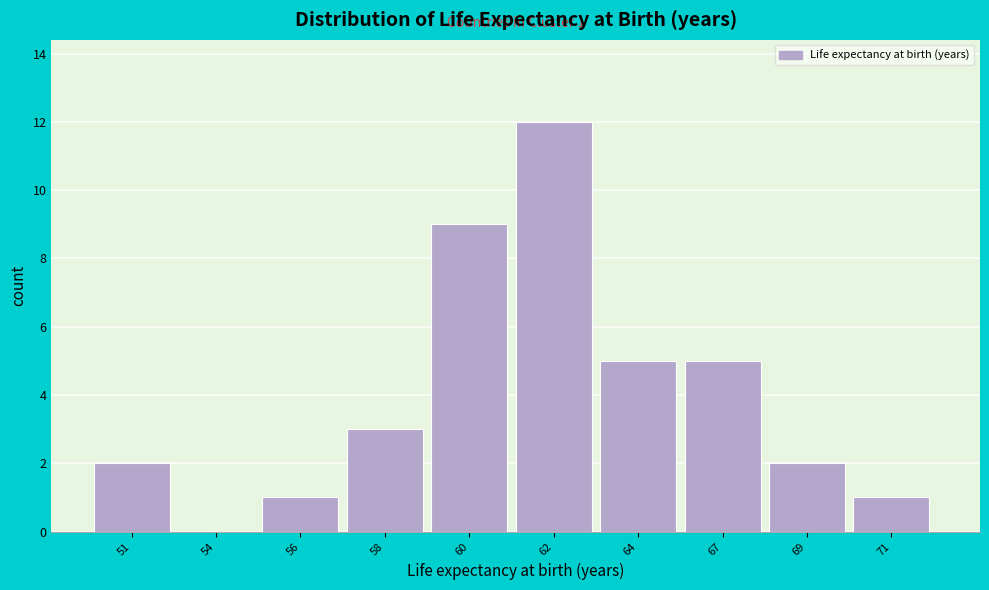

Reading left to right, list all the values displayed in this chart.

51=2	54=0	56=1	58=3	60=9	62=12	64=5	67=5	69=2	71=1